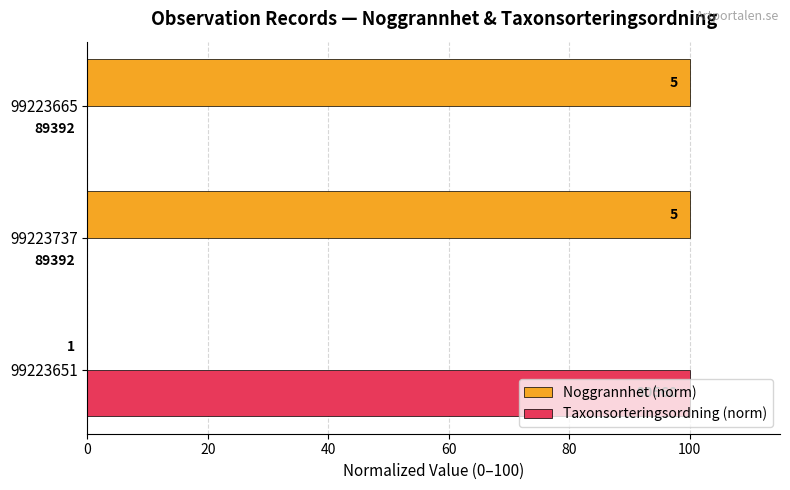

What are all the series names shown in the legend?

Noggrannhet (norm), Taxonsorteringsordning (norm)